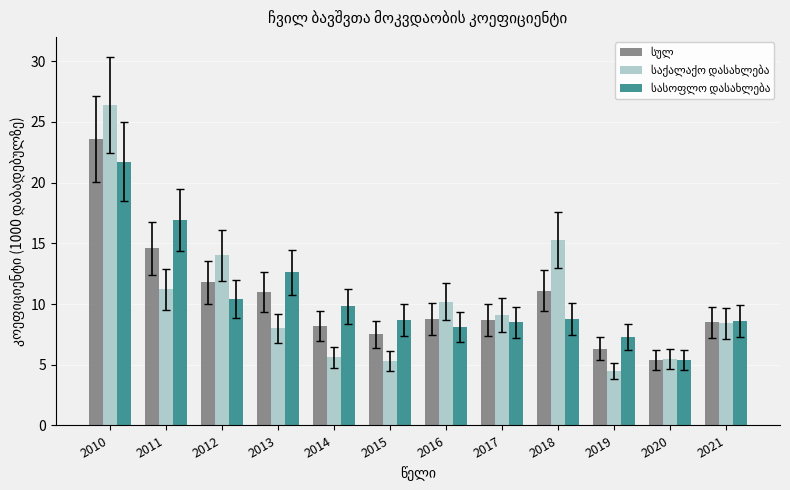

What is the greatest value displayed?

26.4